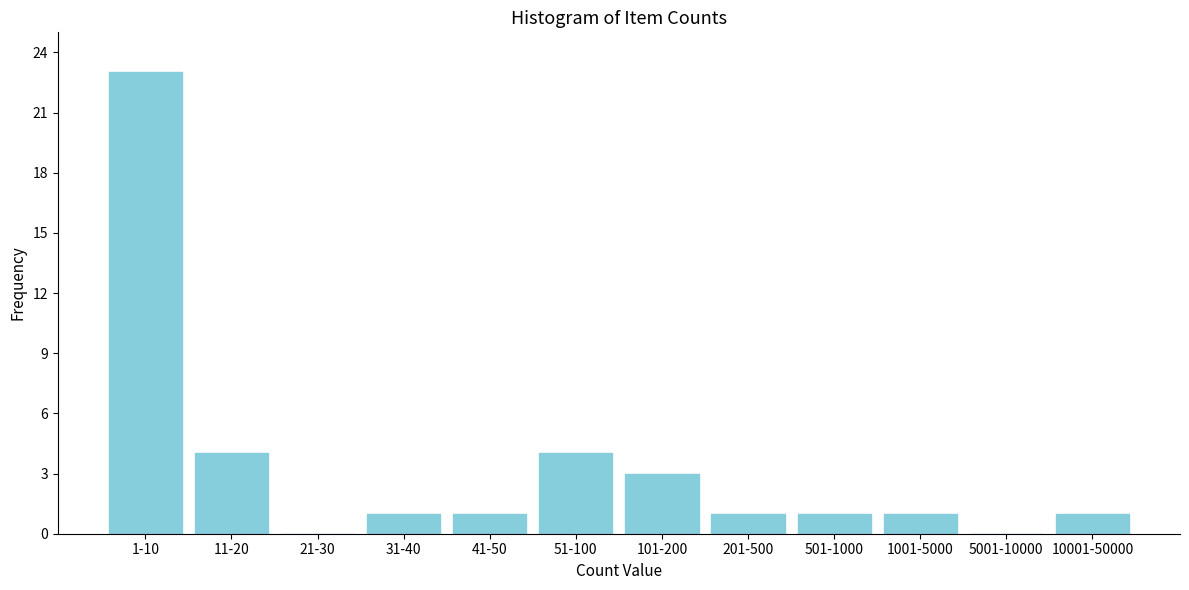

Reading left to right, what are all the values shown in this chart?

1-10=23	11-20=4	21-30=0	31-40=1	41-50=1	51-100=4	101-200=3	201-500=1	501-1000=1	1001-5000=1	5001-10000=0	10001-50000=1